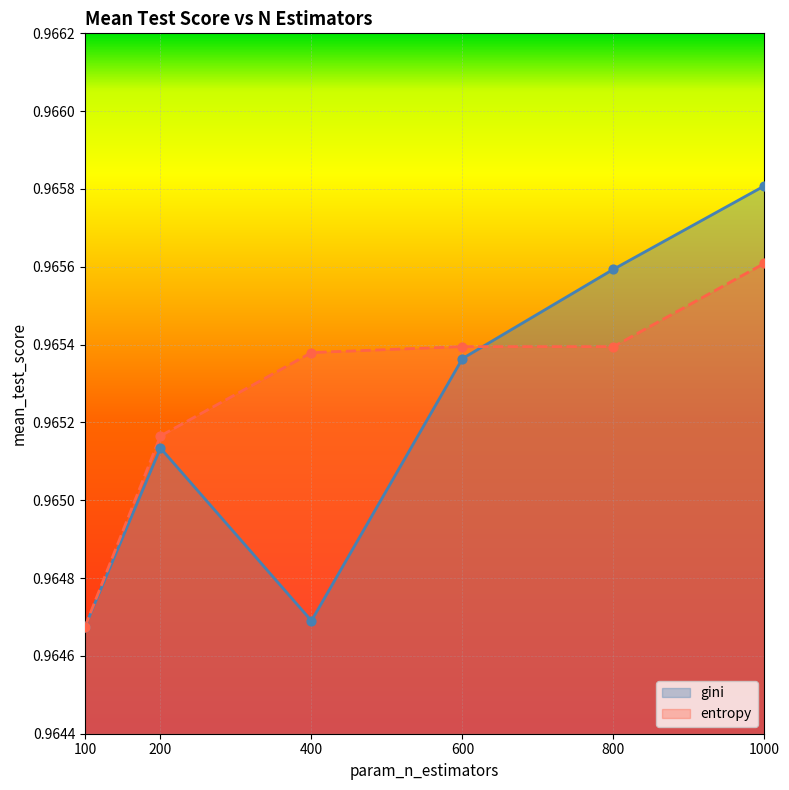

What are all the series names shown in the legend?

gini, entropy